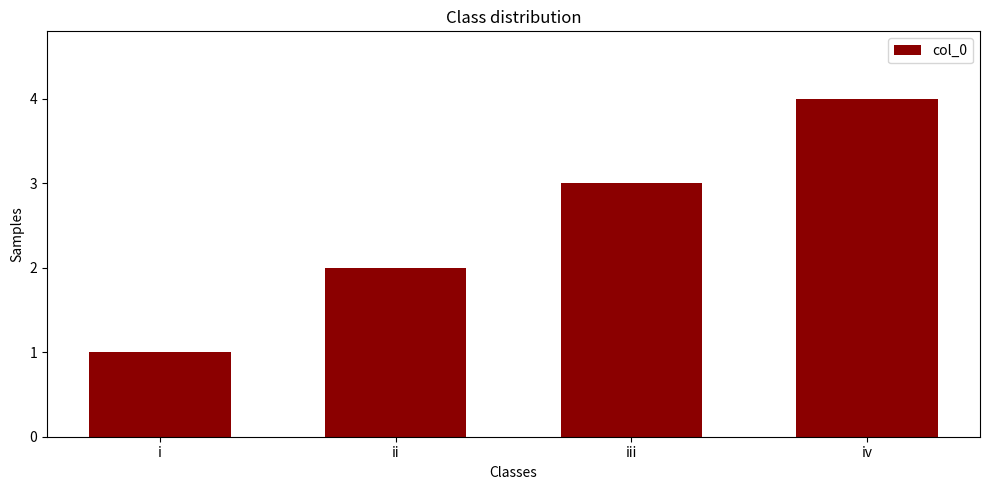

What is the label of the 2nd bar from the right?

iii